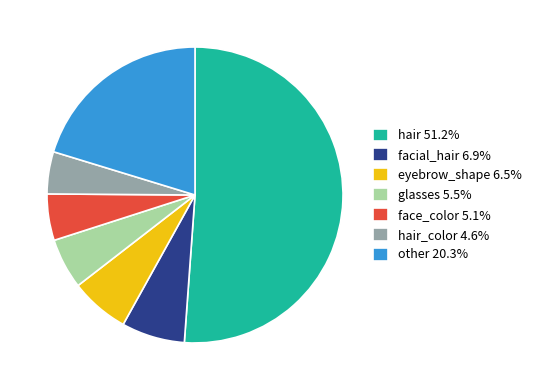

Approximately how many times larger is the value at other 20.3% compared to face_color 5.1%?

4.0